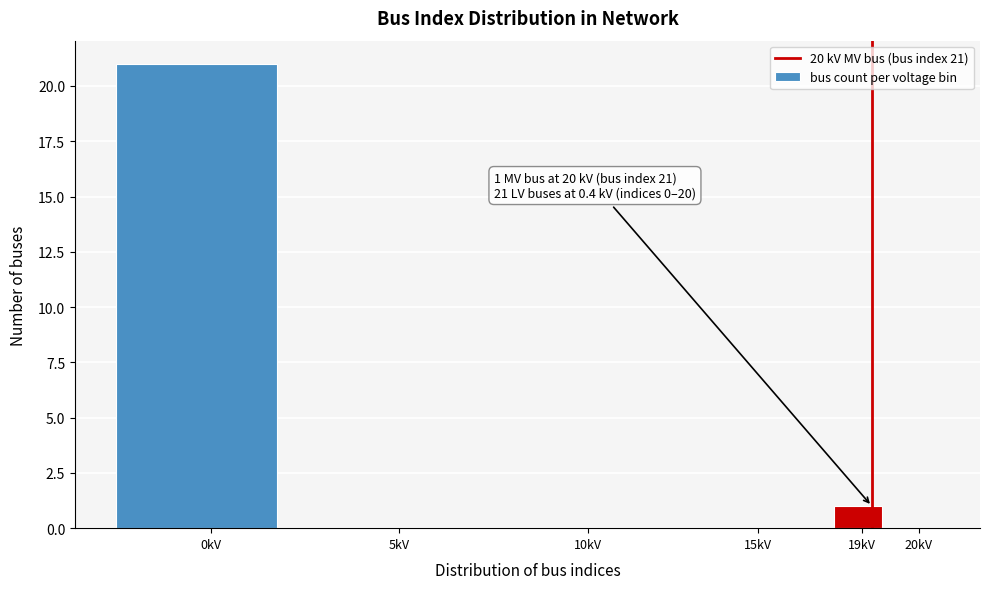

Reading left to right, what are all the values shown in this chart?

0kV=21	5kV=0	10kV=0	15kV=0	19kV=1	20kV=0